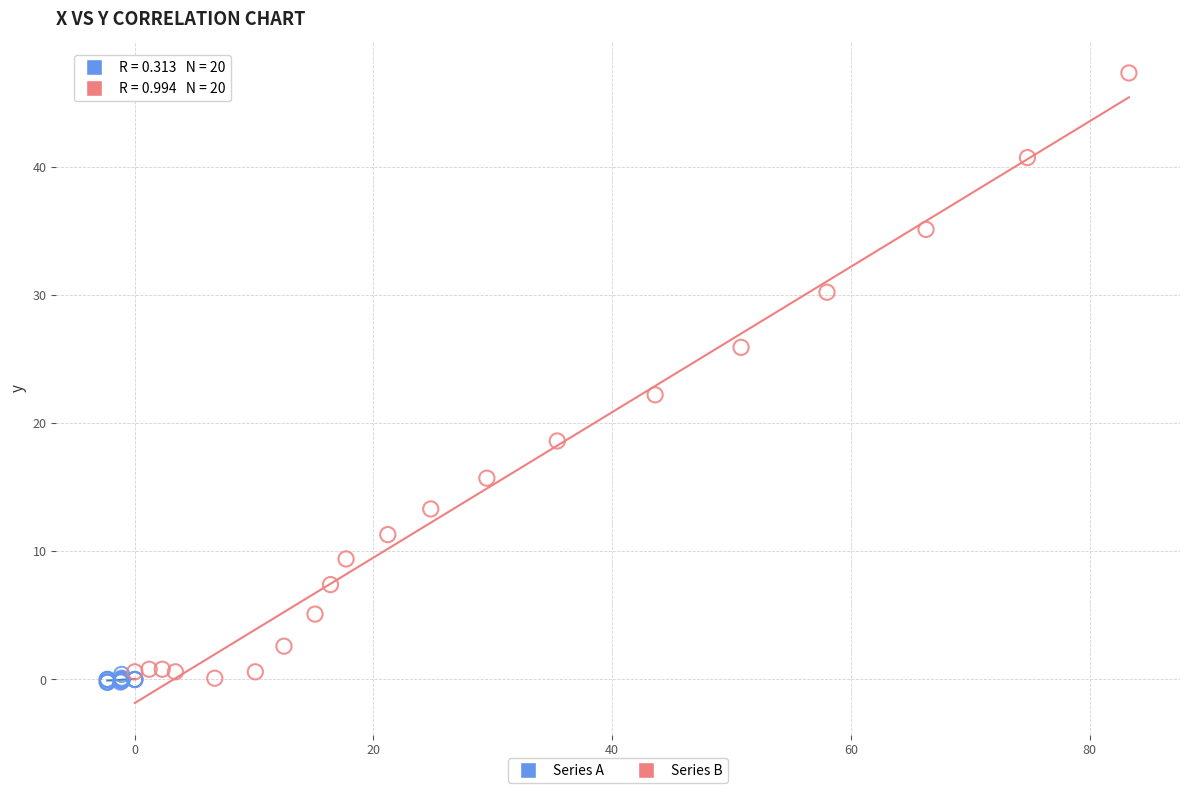

Which series reaches the maximum Y coordinate?

Series B